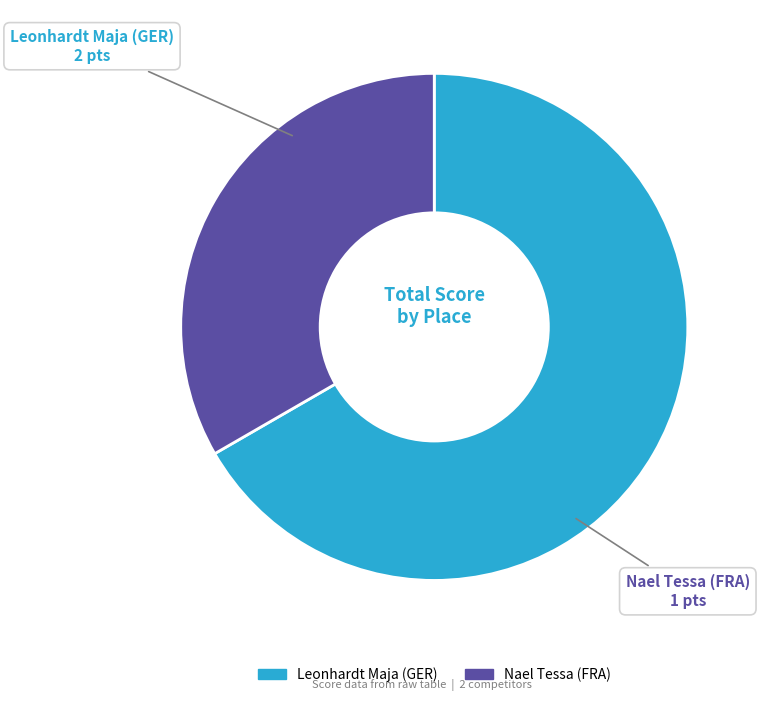

What is the majority slice?

Leonhardt Maja (GER)